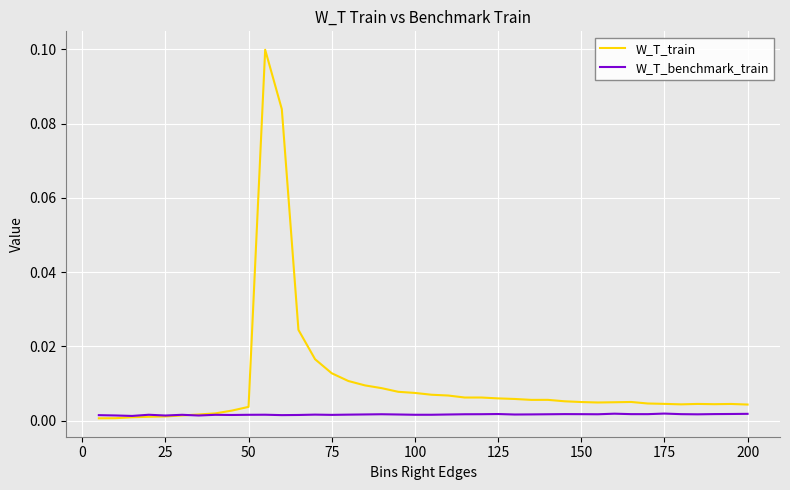

Which series has the largest total across all categories?

W_T_train